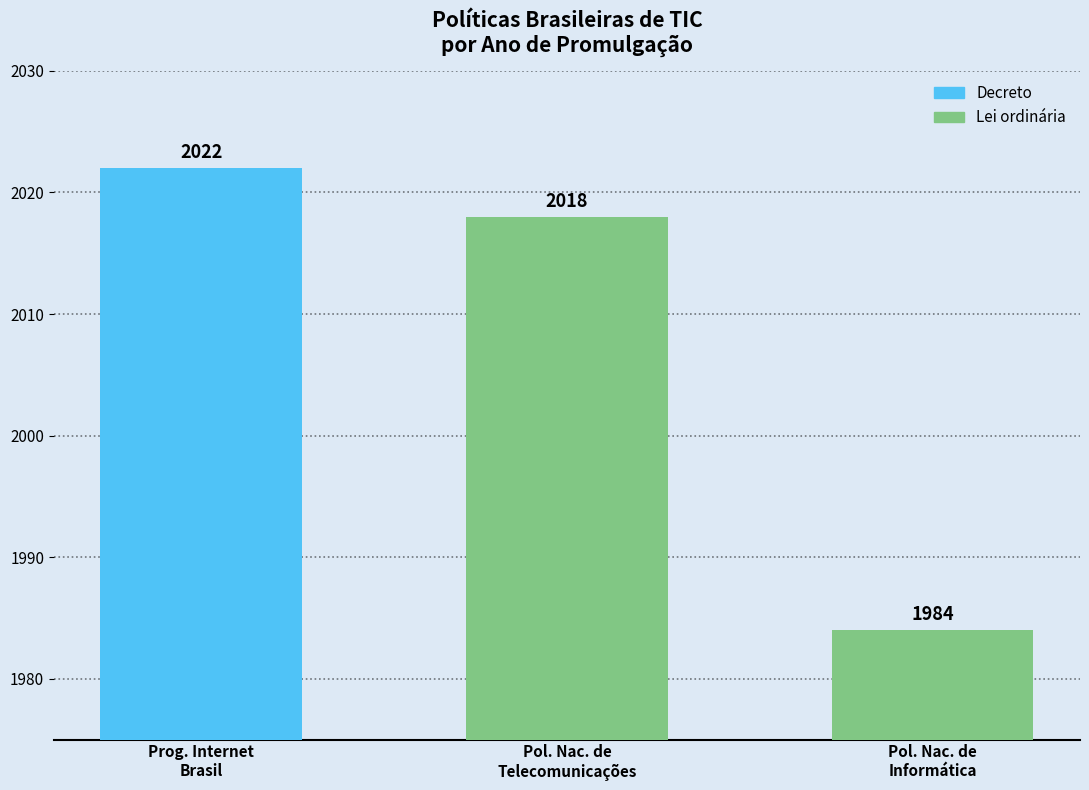

What is the difference between the values at Pol. Nac. de
Informática and Prog. Internet
Brasil?

38